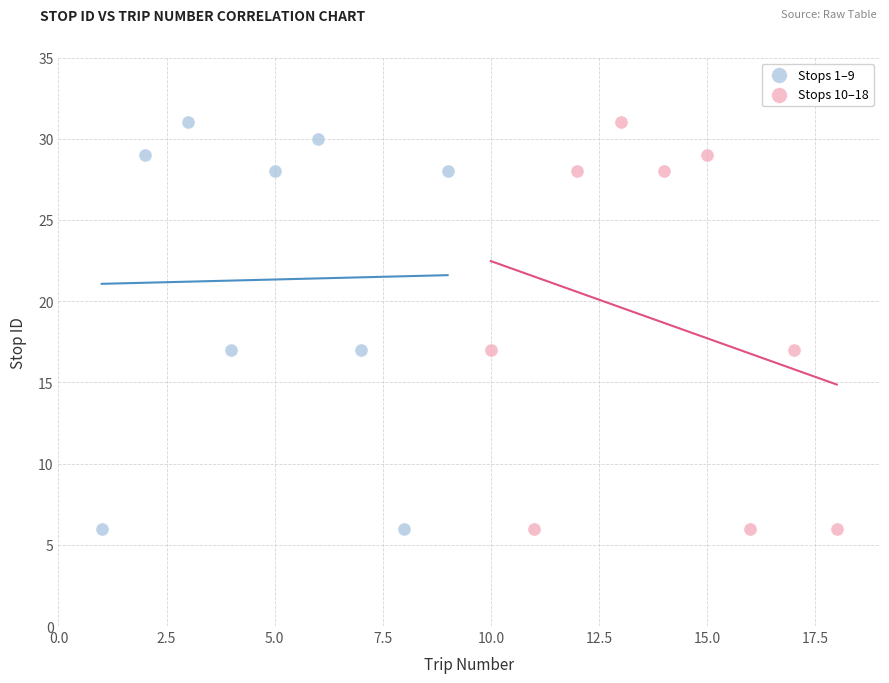

What are all the series names shown in the legend?

Stops 1–9, Stops 10–18